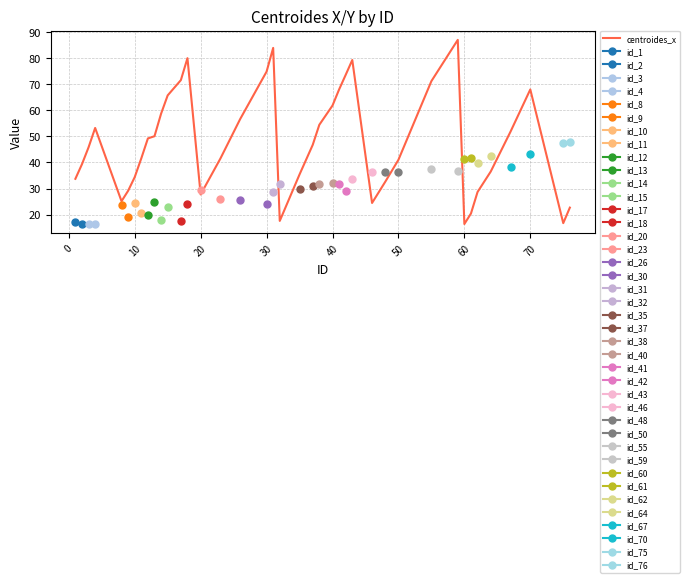

Is it true that centroides_x equals 27.7 at 20?

True